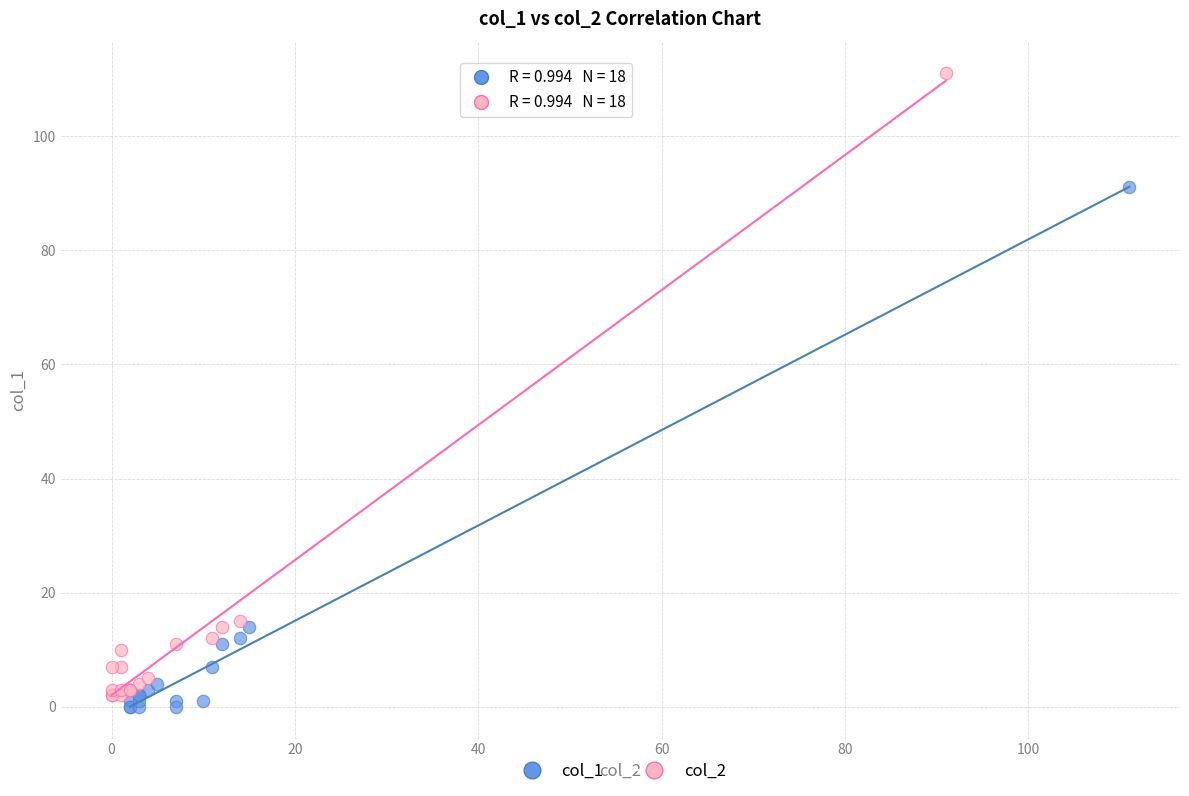

Which series has the widest spread of Y values?

col_2